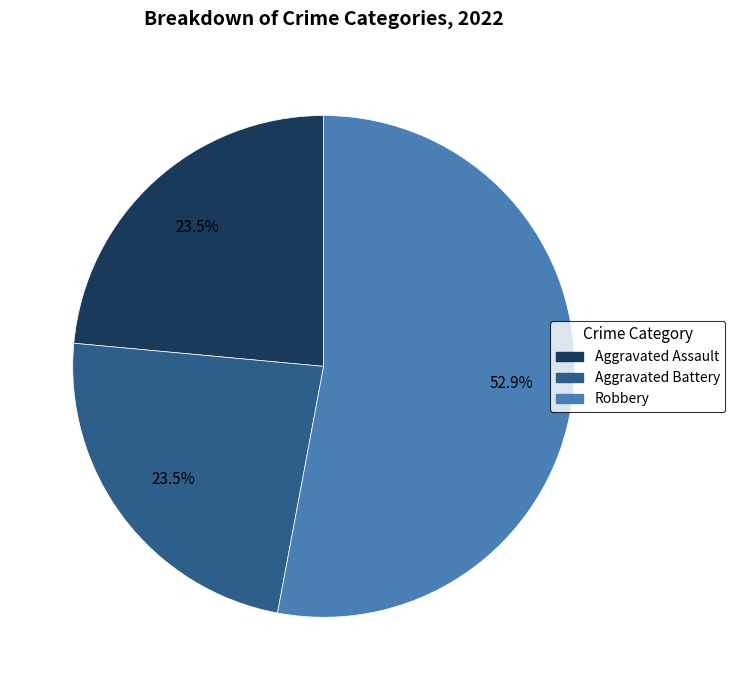

Does any single category account for the majority?

Yes